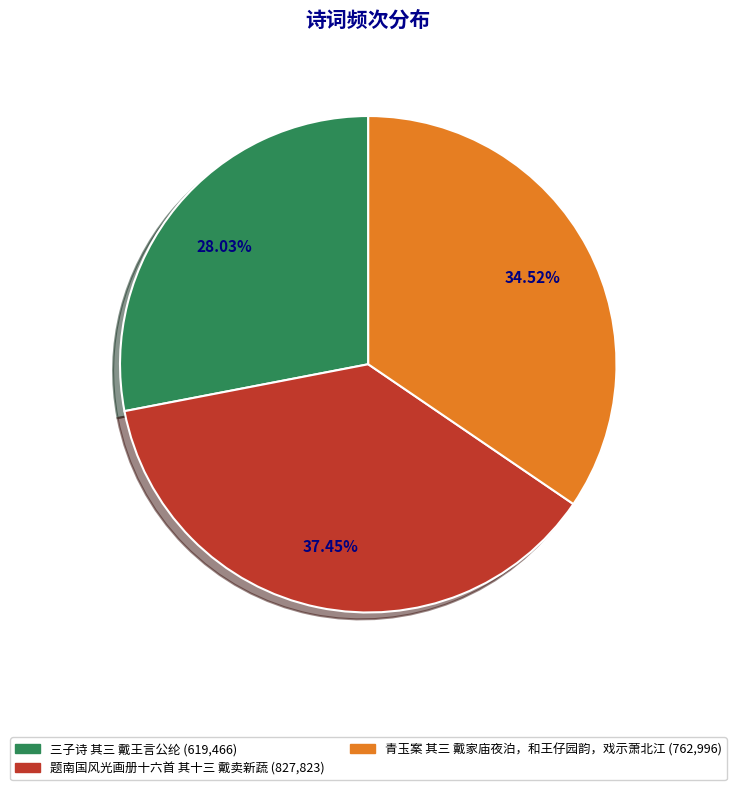

What is the smallest slice in the pie chart?

三子诗 其三 戴王言公纶